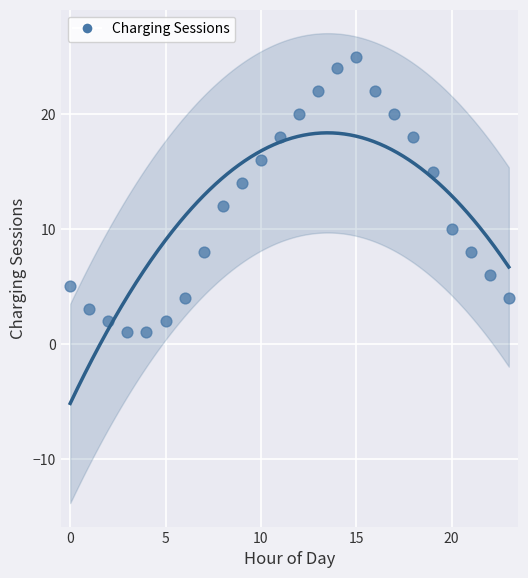

What is the range of Y values (max minus min)?

24